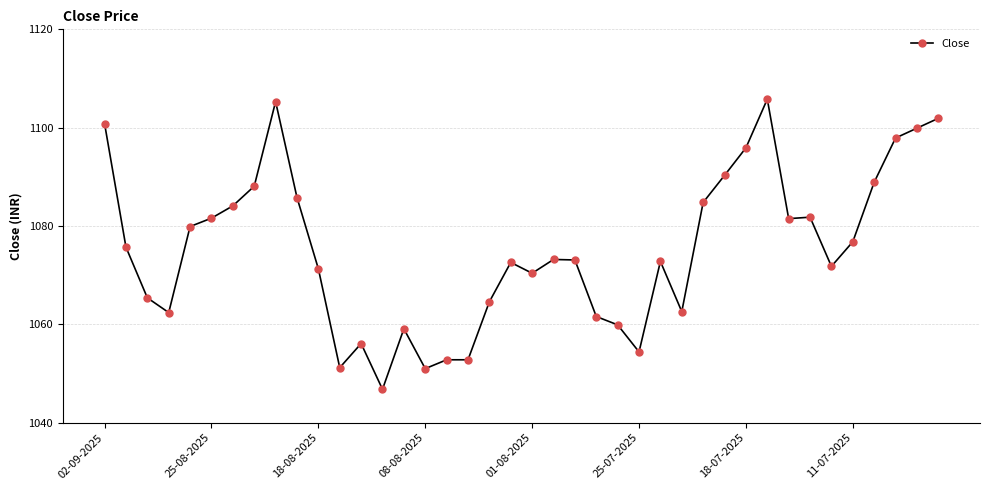

What is the sum of all values?

43012.7